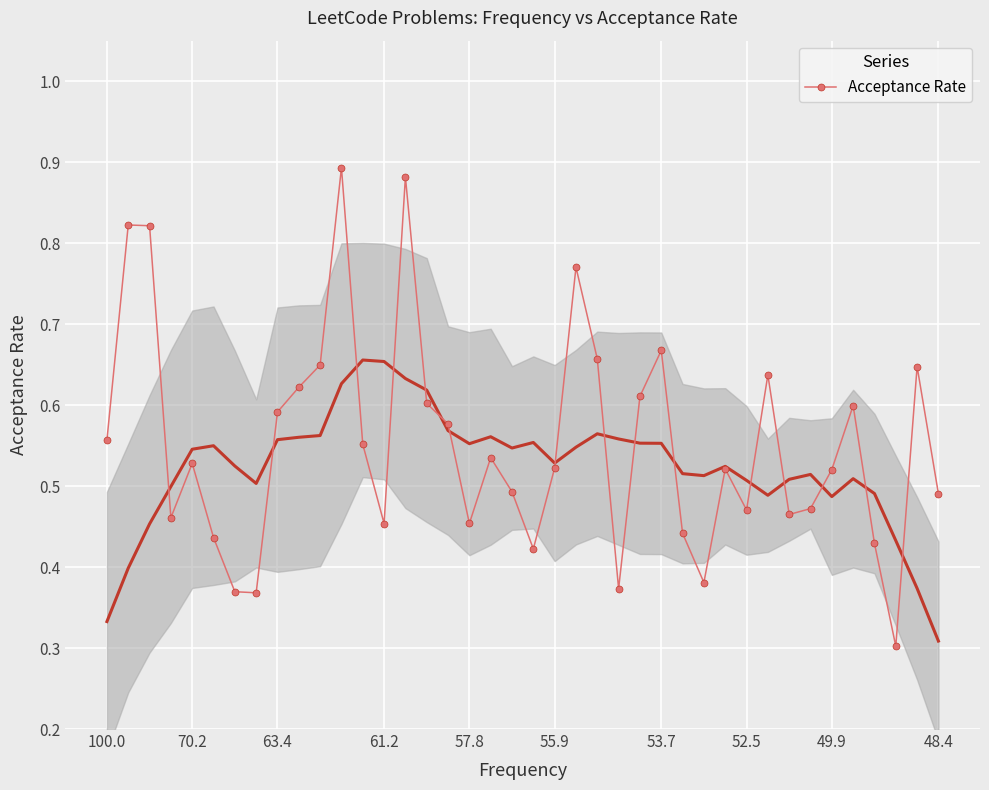

How many interior local valleys does the Acceptance Rate series have?

10